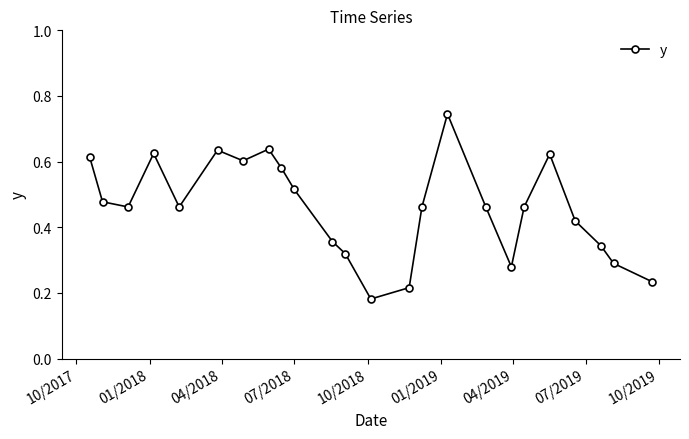

How many categories are shown in the chart?

24